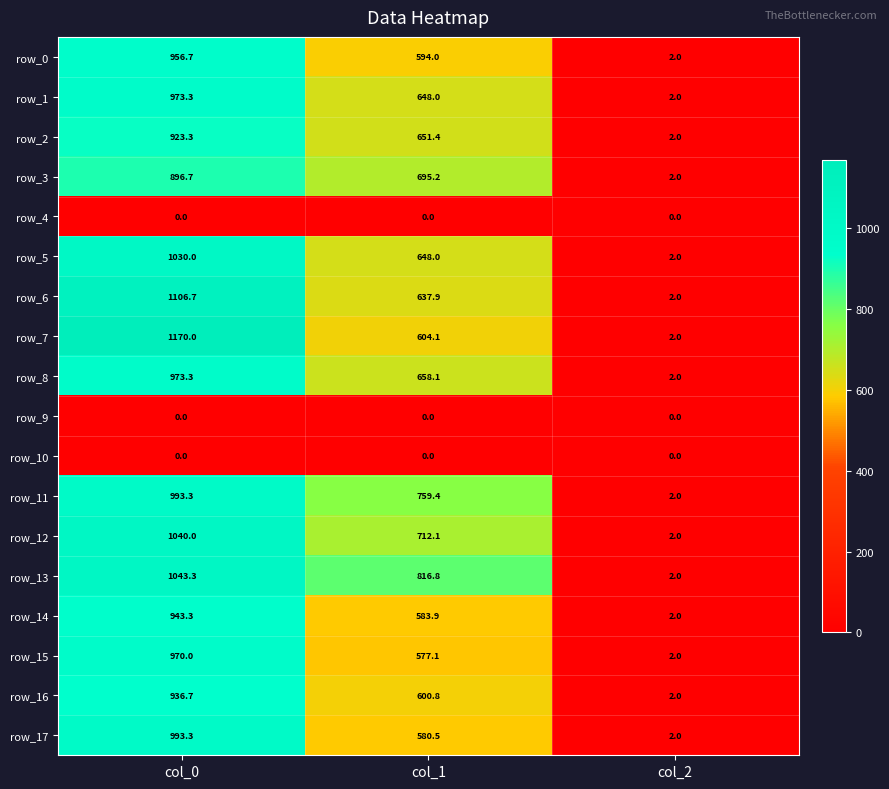

Count the number of categories in the chart.

3